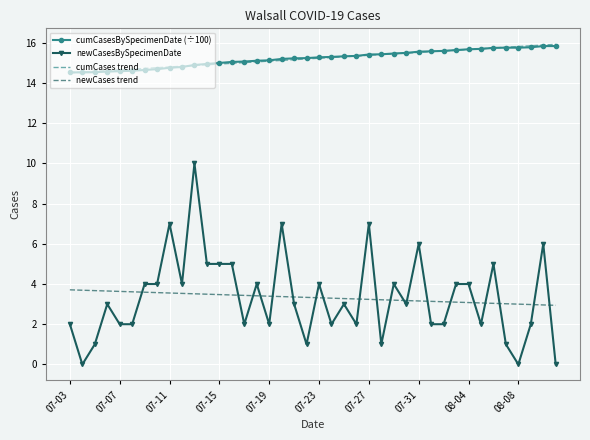

What is the difference between the second highest and minimum values in the cumCasesBySpecimenDate (÷100) series?

1.3